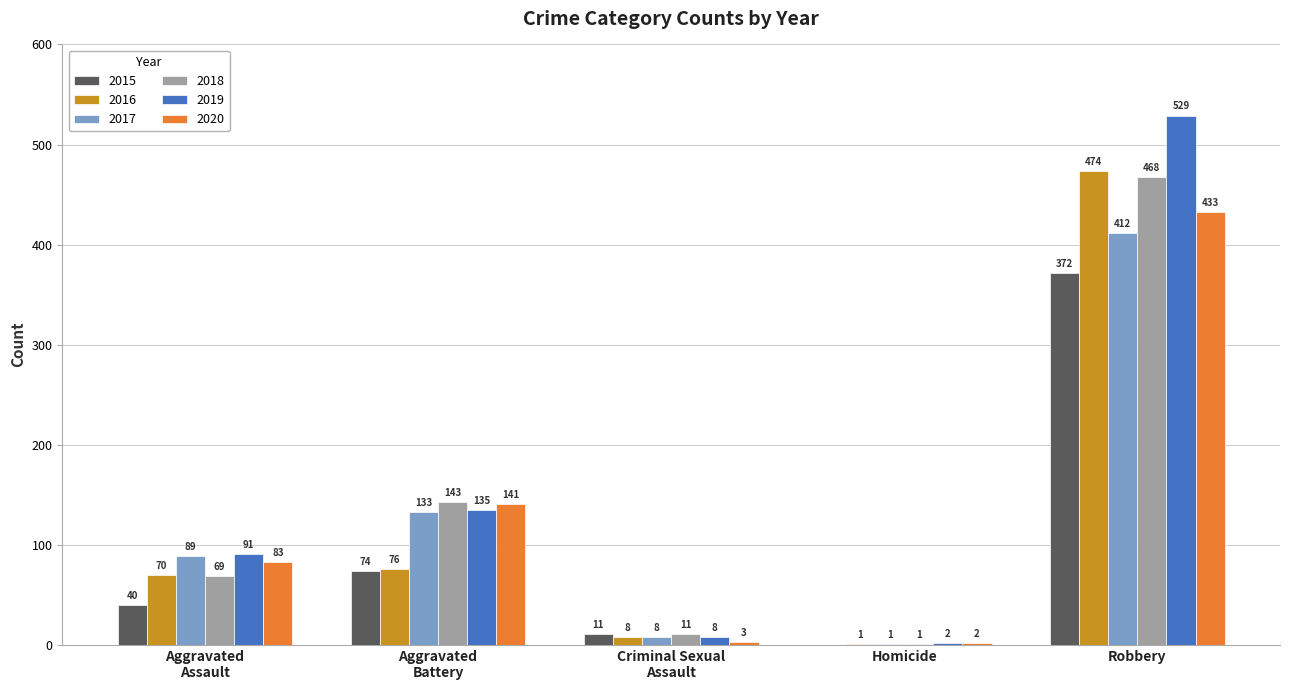

At which category is the sum across all series the highest?

Robbery